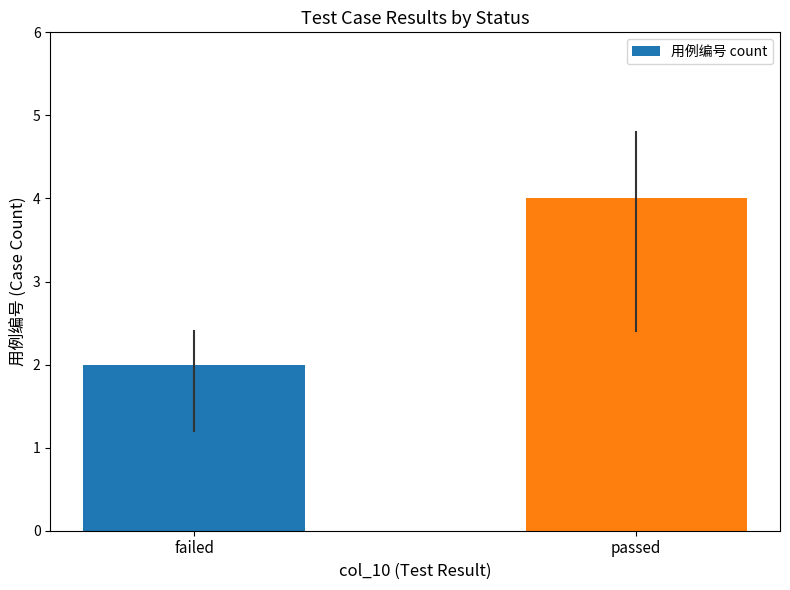

The chart shows a value of 4 at passed. True or false?

True